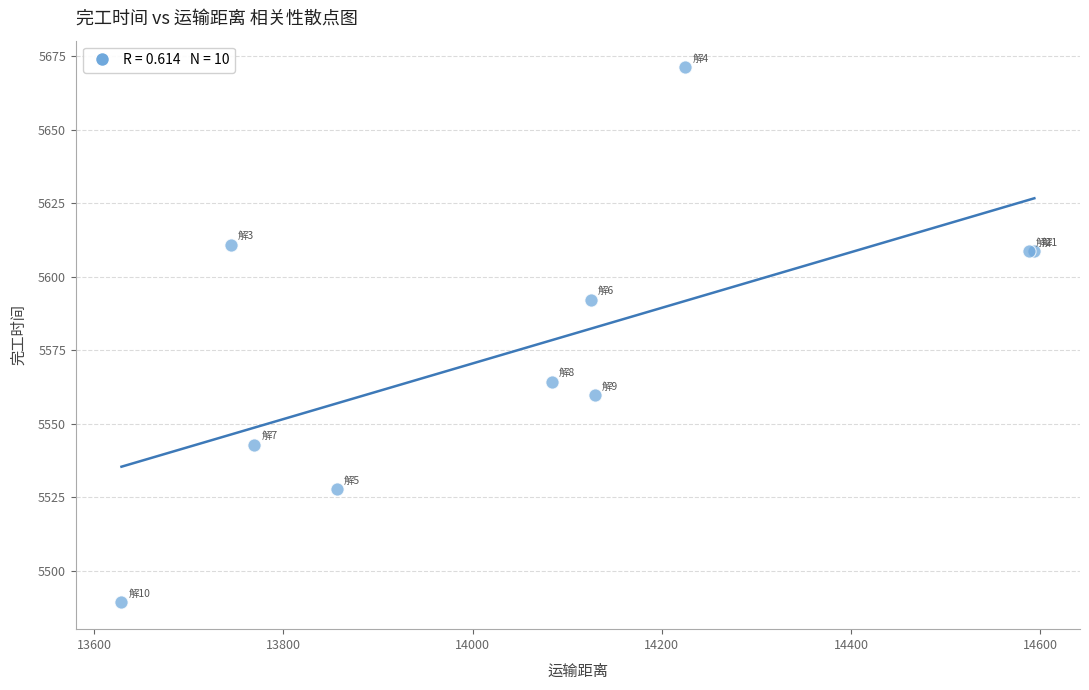

What Y value in the scatter plot is closest to 5580?

5592.3